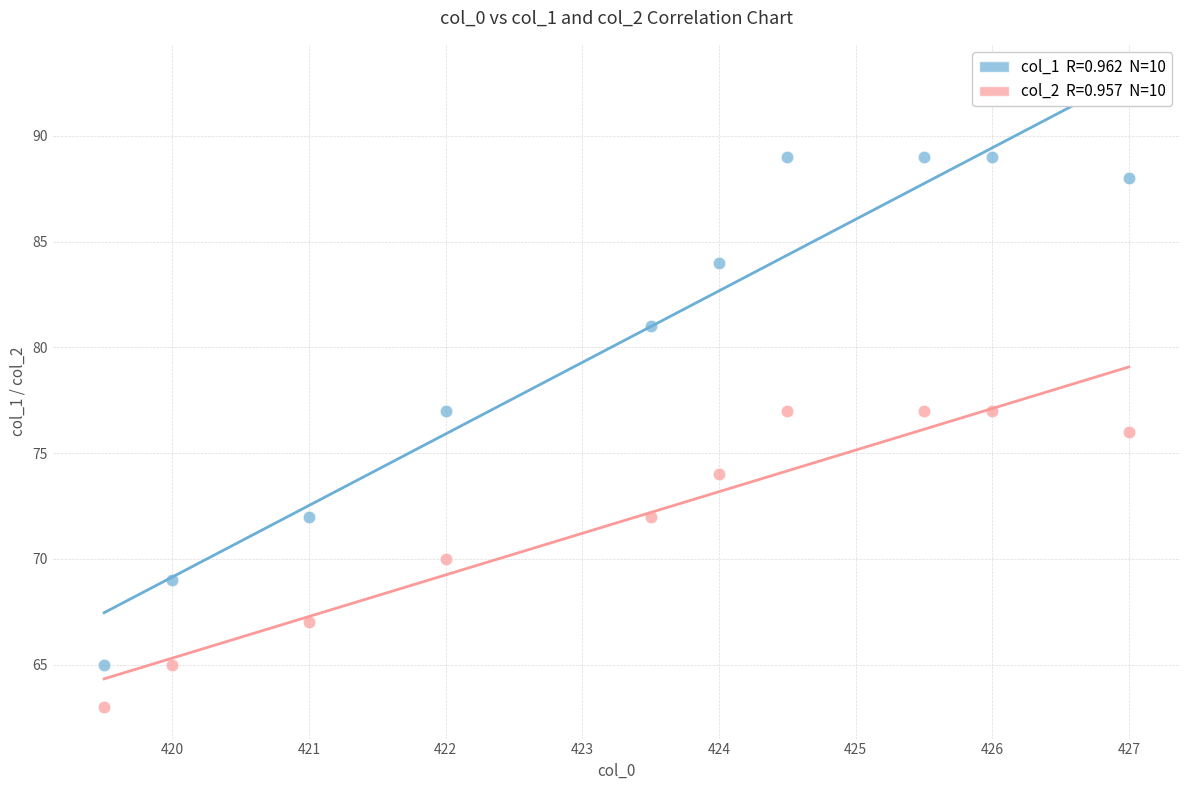

Across all data points, what is the range of Y values (max minus min)?

26